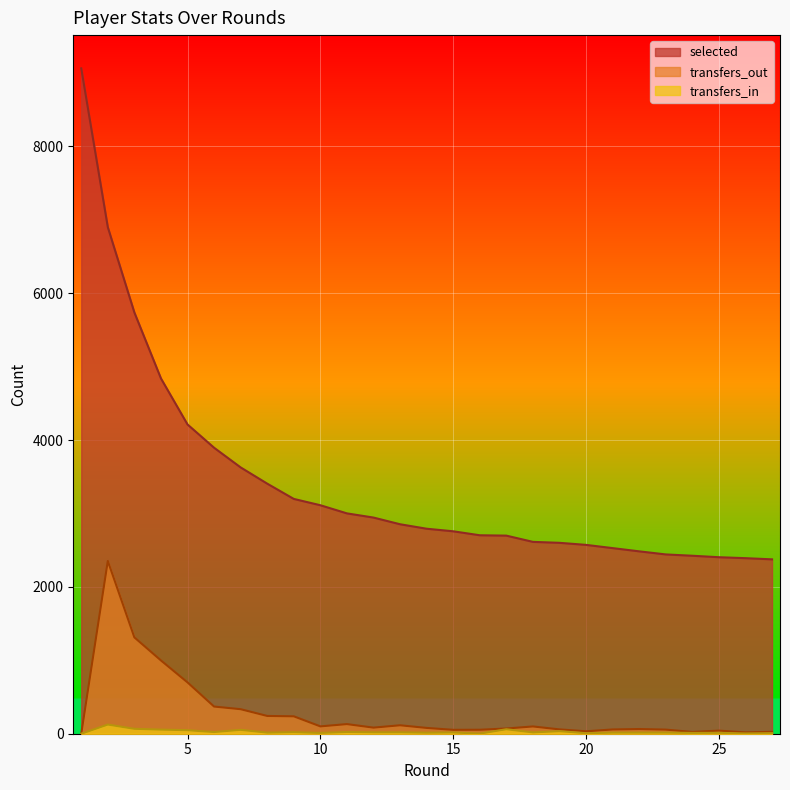

Read the transfers_in value at 13, to the nearest 5.

20